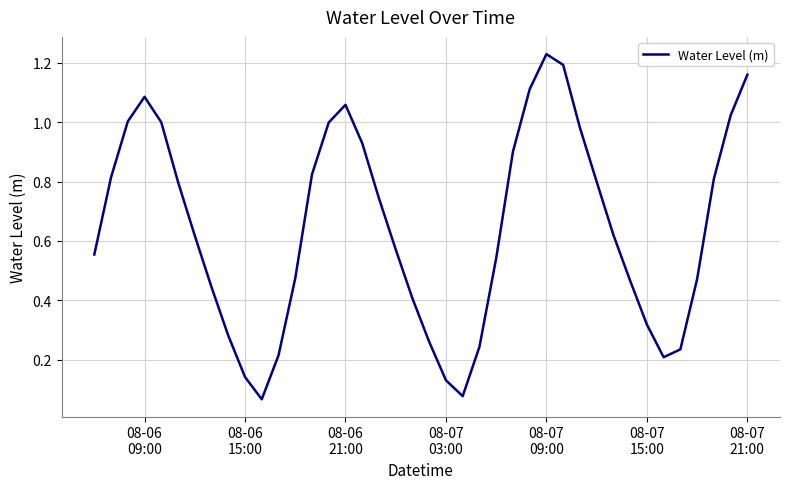

What is the difference between the maximum and second lowest values?

1.2